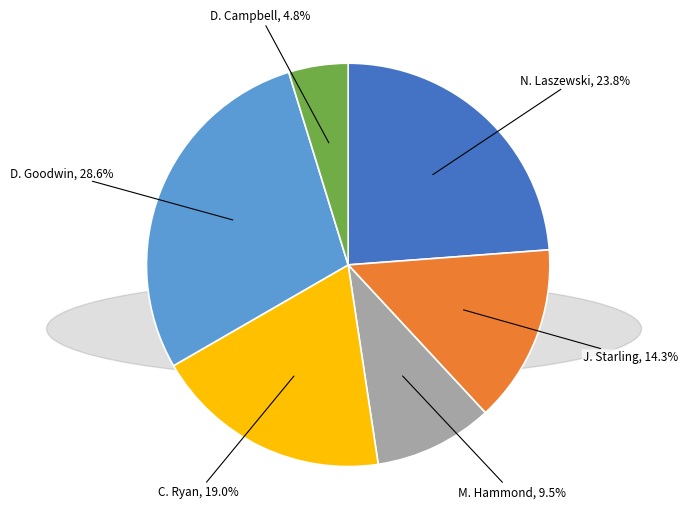

What percentage is NOT represented by C. Ryan?

81.0%